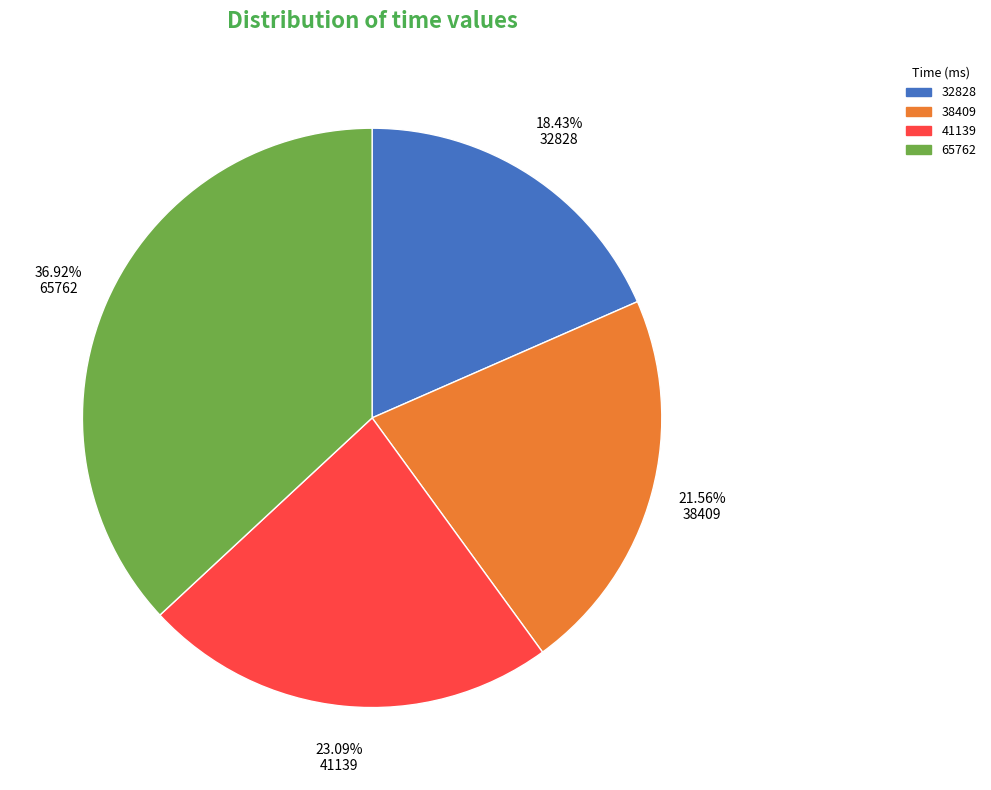

Which slice is the smallest?

18.43% 32828